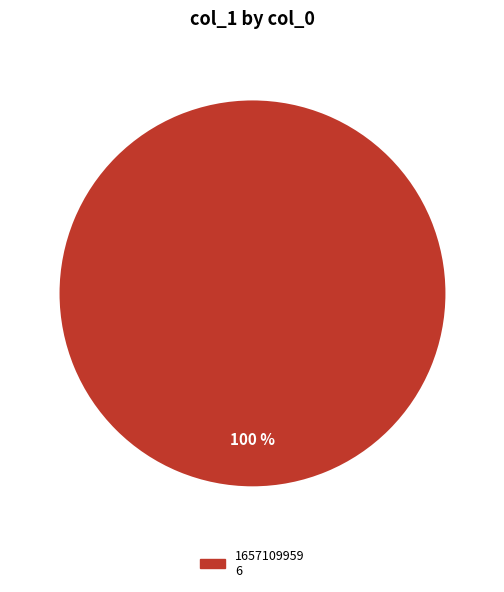

Is there any slice that represents more than half of the pie?

Yes